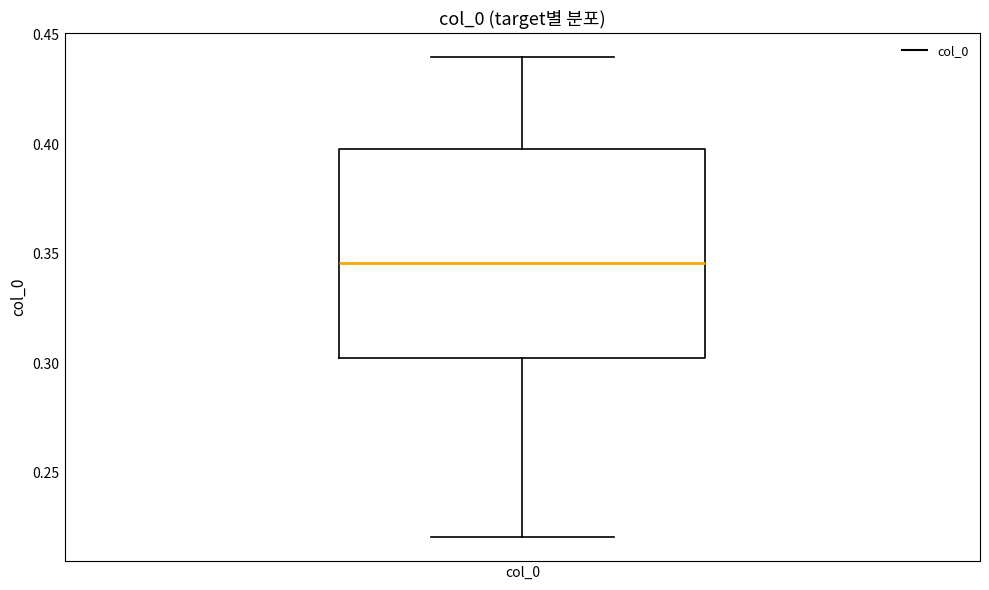

Read this box plot against the y-axis: the position of the median line, the range covered by the box, and the ends of both whiskers. The values are not printed on the chart, so give them approximately, as read against the axis.

median 0.345, box 0.300 to 0.400, whiskers 0.220 to 0.440